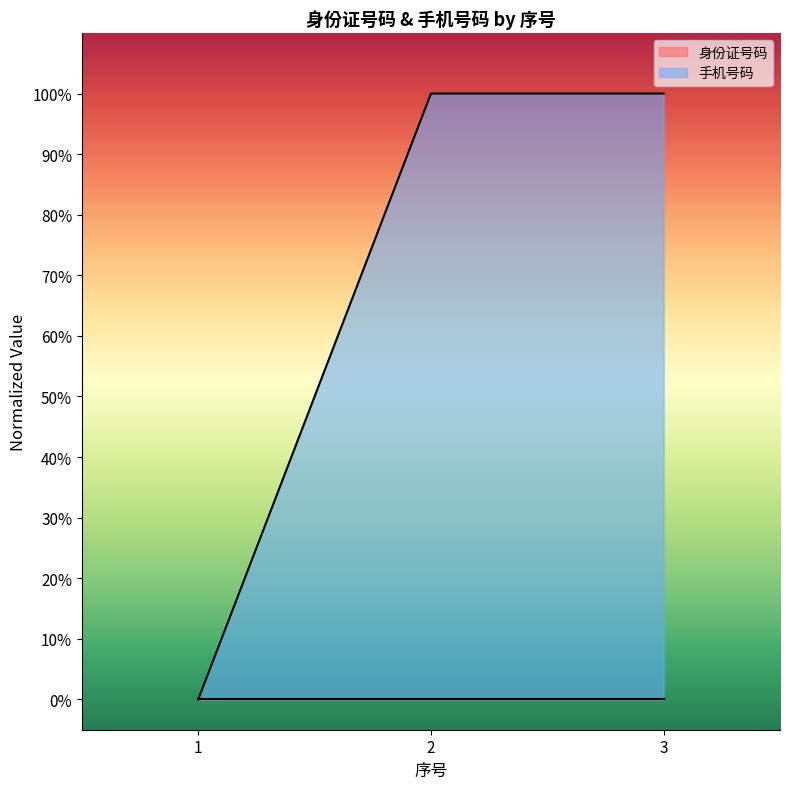

The value at 2 is 100.0. True or false?

True